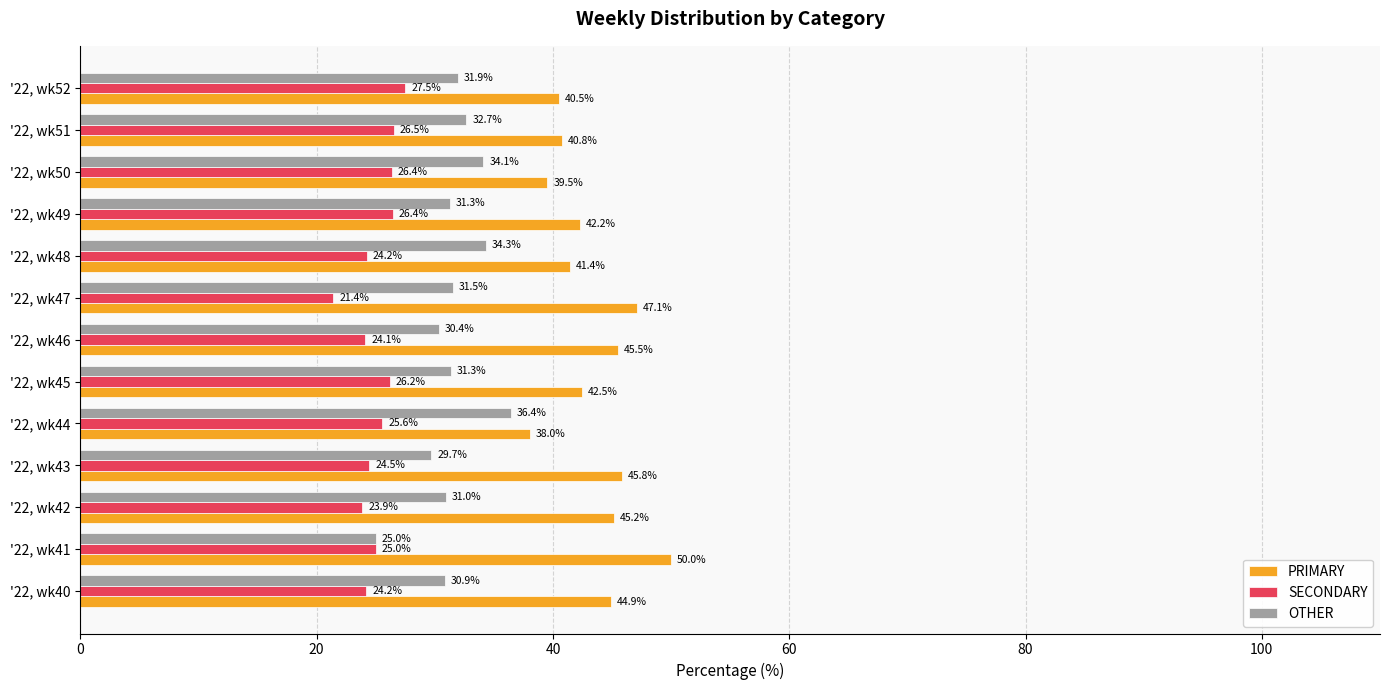

What is the average value of the OTHER series?

31.6